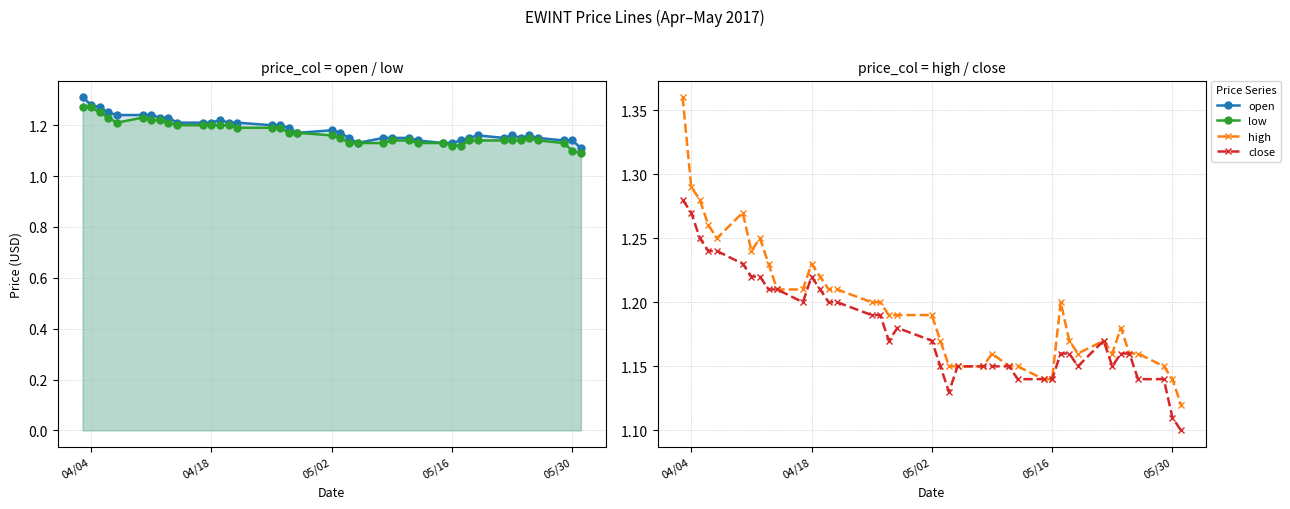

What is the highest value of the close series?

1.3